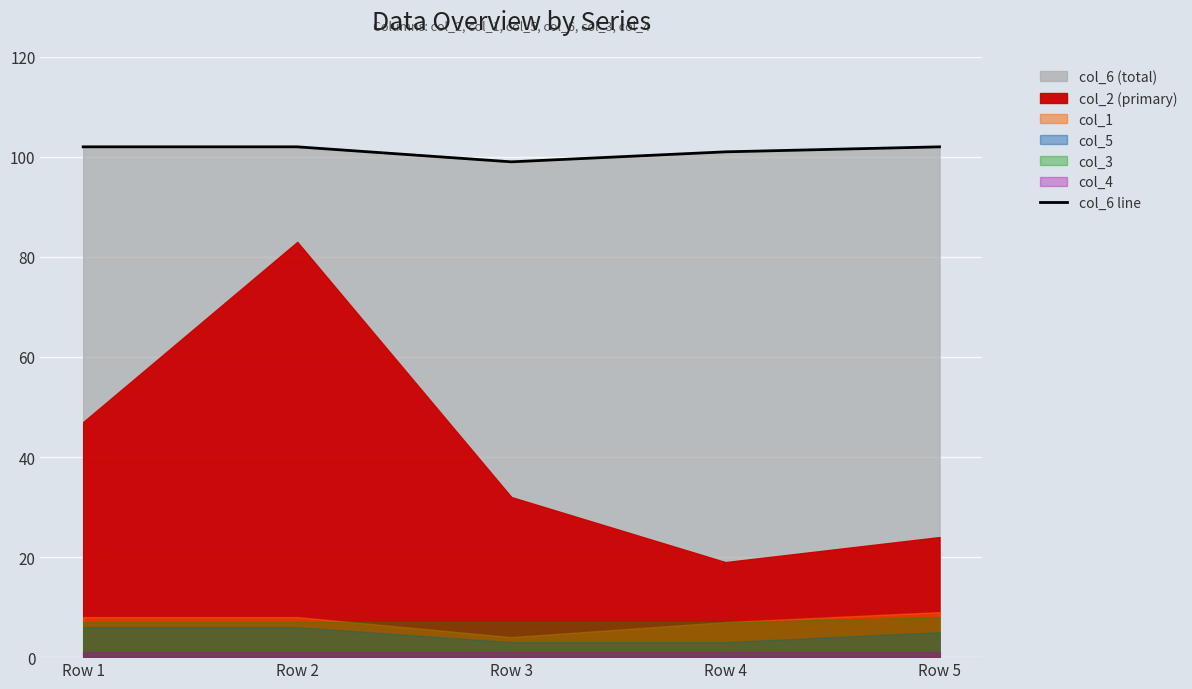

Count the values in the range 101 to 102.

4